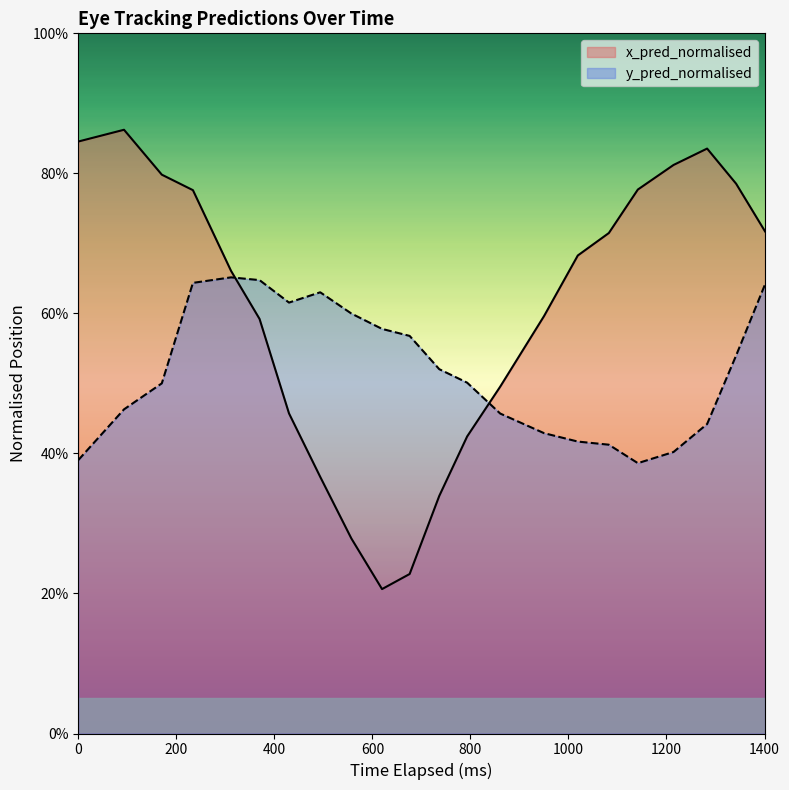

What is the highest value of the x_pred_normalised series?

0.9